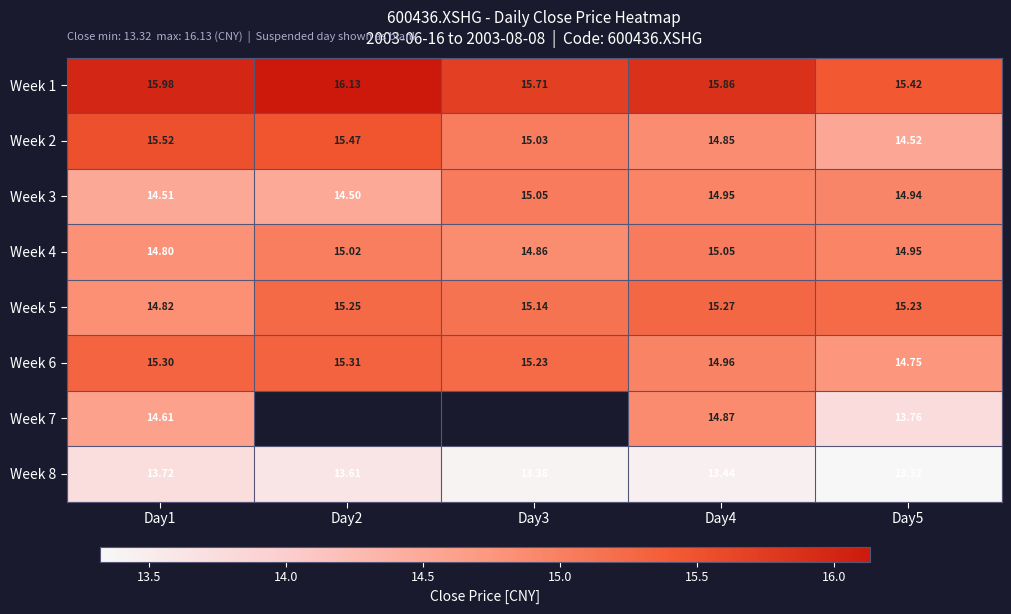

Is the value of Week 2 at Day3 greater than the value of Week 8 at Day5?

Yes